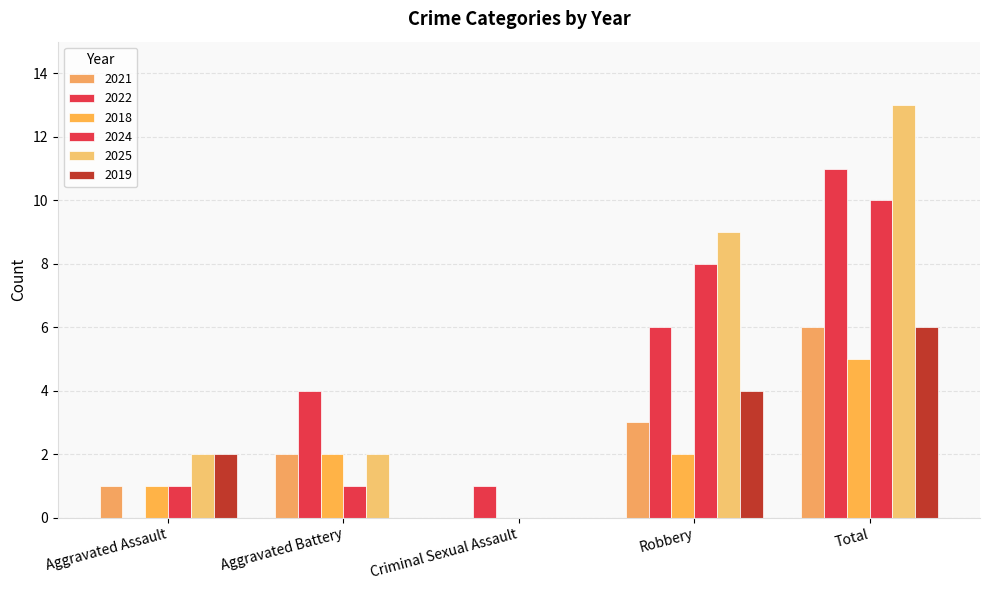

Are the bars grouped side by side (vs. stacked)?

Yes